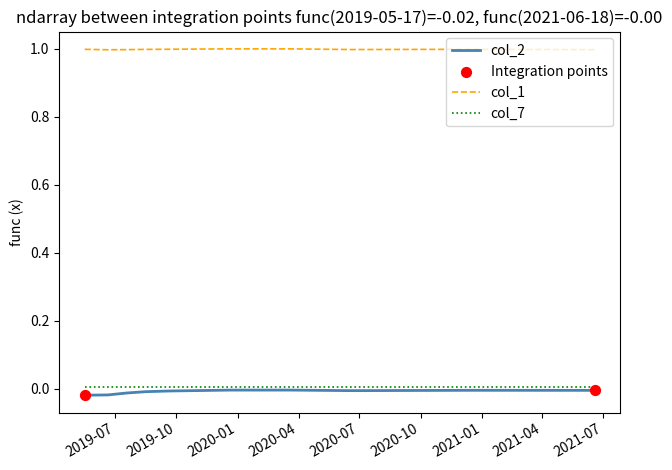

True or false: col_1 and col_7 intersect in this chart.

False